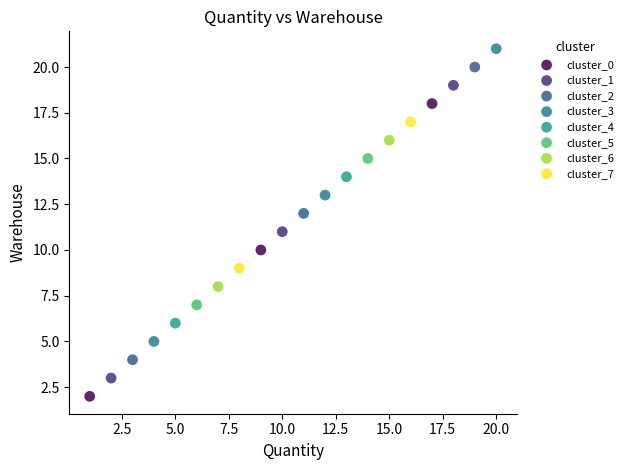

What are all the series names shown in the legend?

cluster_0, cluster_1, cluster_2, cluster_3, cluster_4, cluster_5, cluster_6, cluster_7